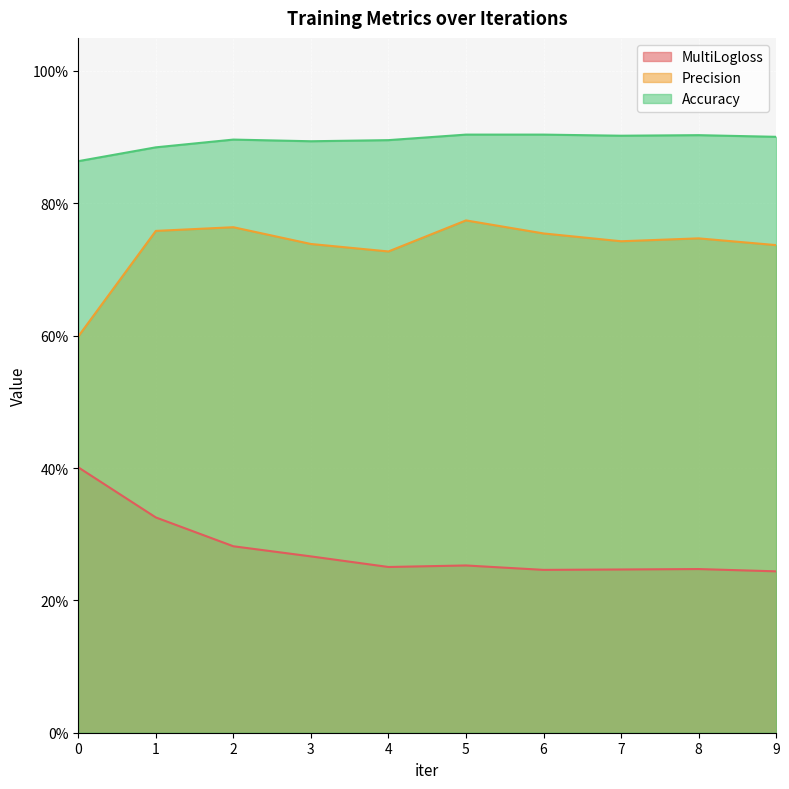

How many data points does each series have?

10